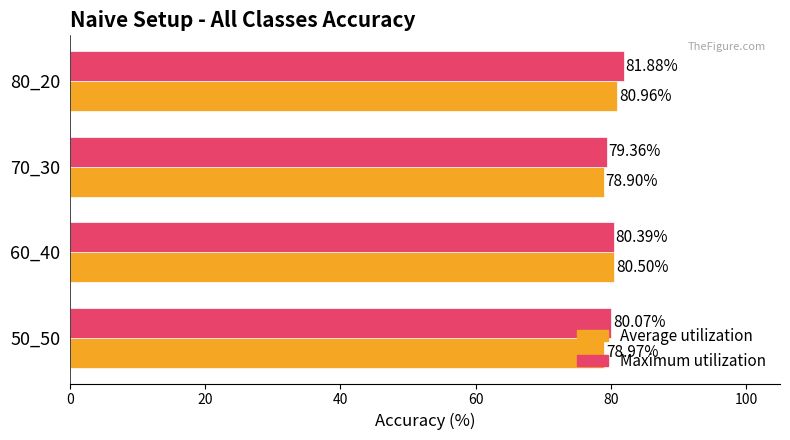

Is the value of Average utilization at 80_20 greater than the value of Maximum utilization at 70_30?

Yes